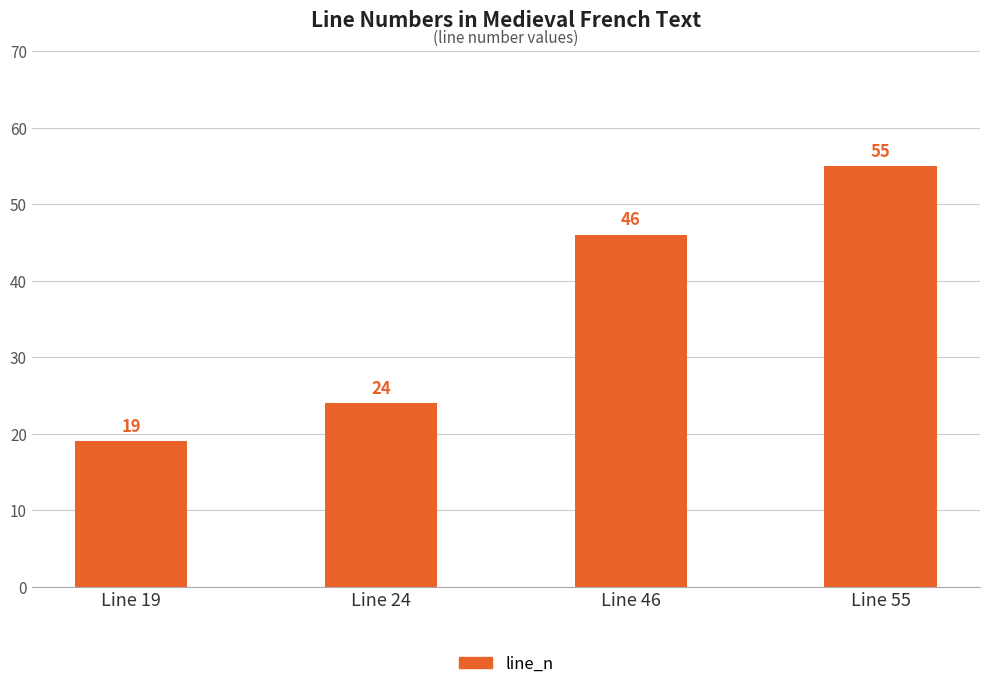

Reading right to left, list all the values displayed in this chart.

Line 55=55	Line 46=46	Line 24=24	Line 19=19